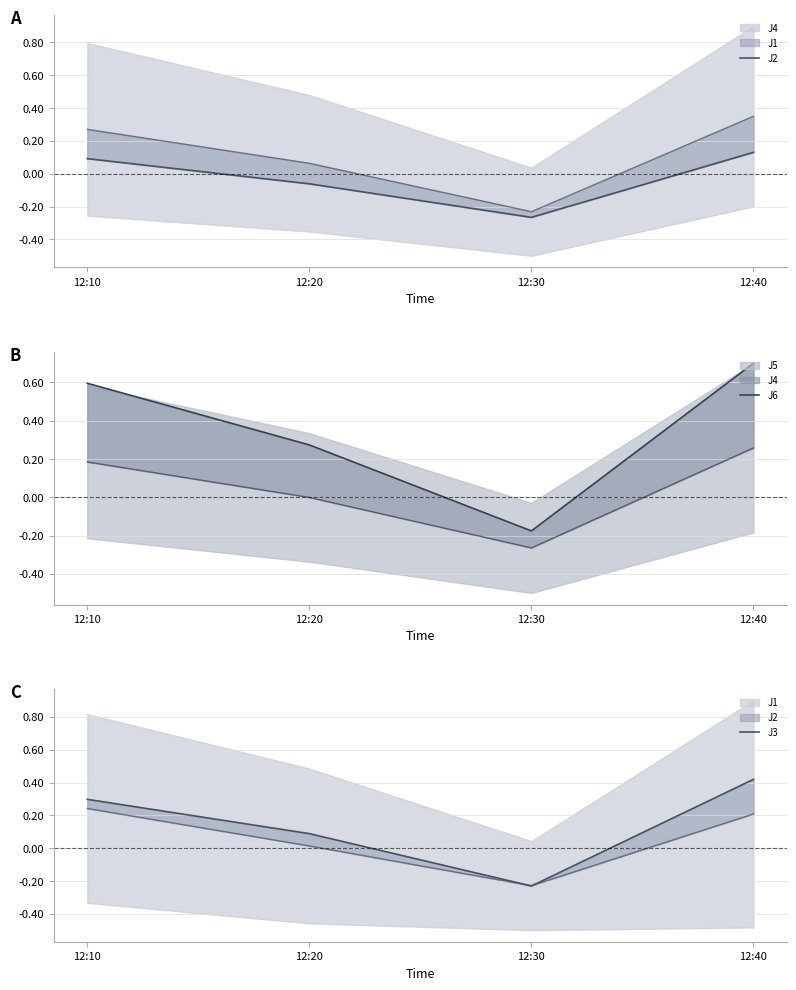

What is the difference between the J6 values at 12:10 and 12:20?

0.3